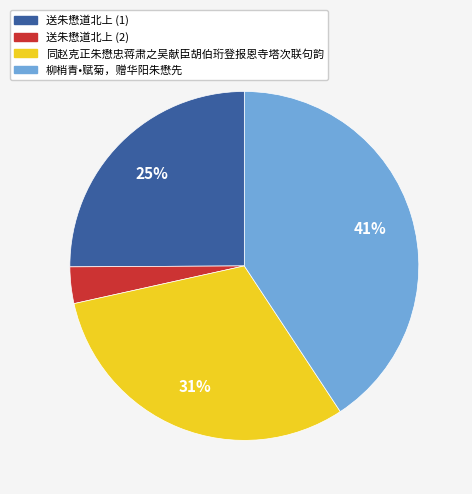

Combined, do 柳梢青•赋菊，赠华阳朱懋先 and 同赵克正朱懋忠蒋肃之吴献臣胡伯珩登报恩寺塔次联句韵 account for over 50%?

Yes